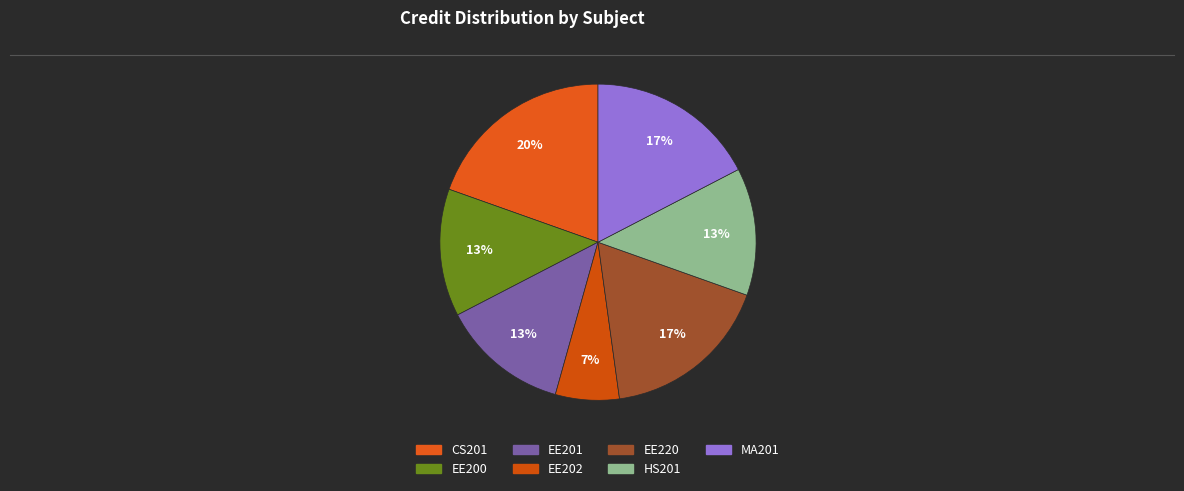

To the nearest percent, what is the combined percentage of CS201 and MA201?

37%